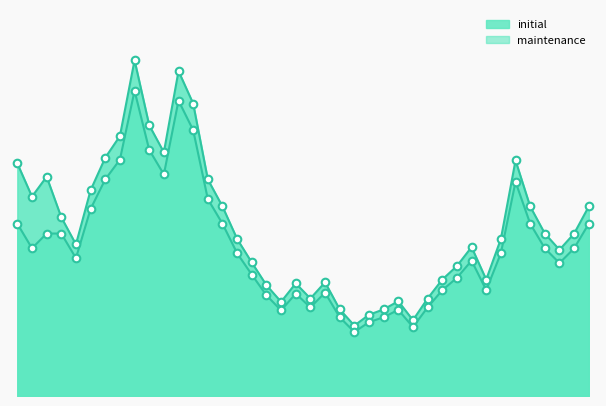

Is the value of initial at 20140714 greater than the value of maintenance at 20160916?

Yes